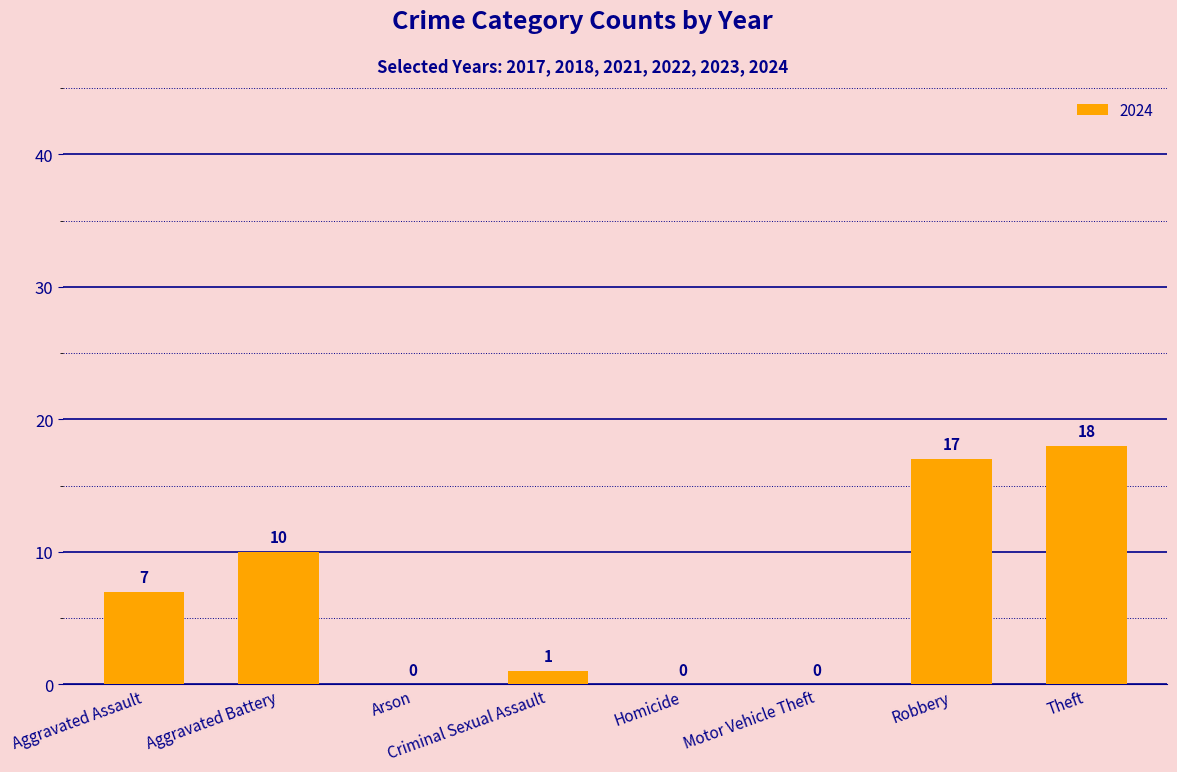

The chart shows a value of 10 at Aggravated Battery. True or false?

True